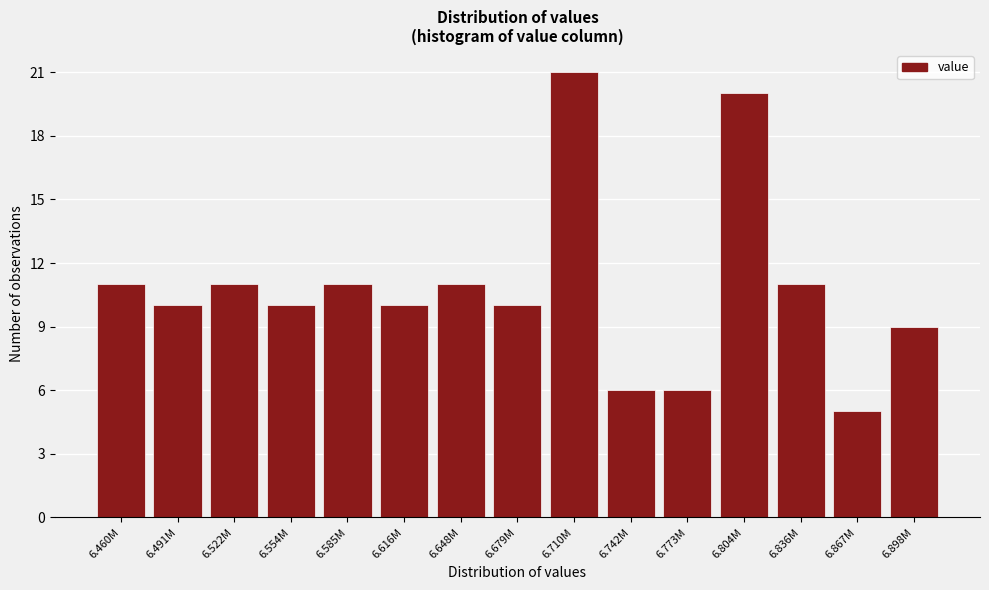

Reading left to right, list all the values displayed in this chart.

6.460M=11	6.491M=10	6.522M=11	6.554M=10	6.585M=11	6.616M=10	6.648M=11	6.679M=10	6.710M=21	6.742M=6	6.773M=6	6.804M=20	6.836M=11	6.867M=5	6.898M=9